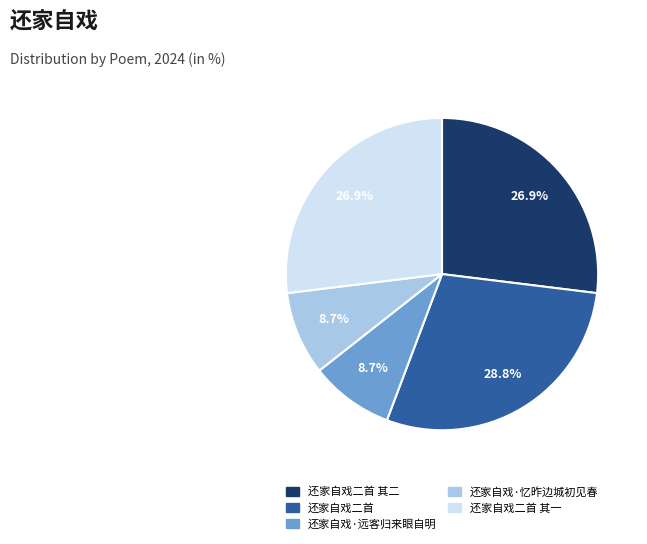

How many segments does this pie chart have?

5